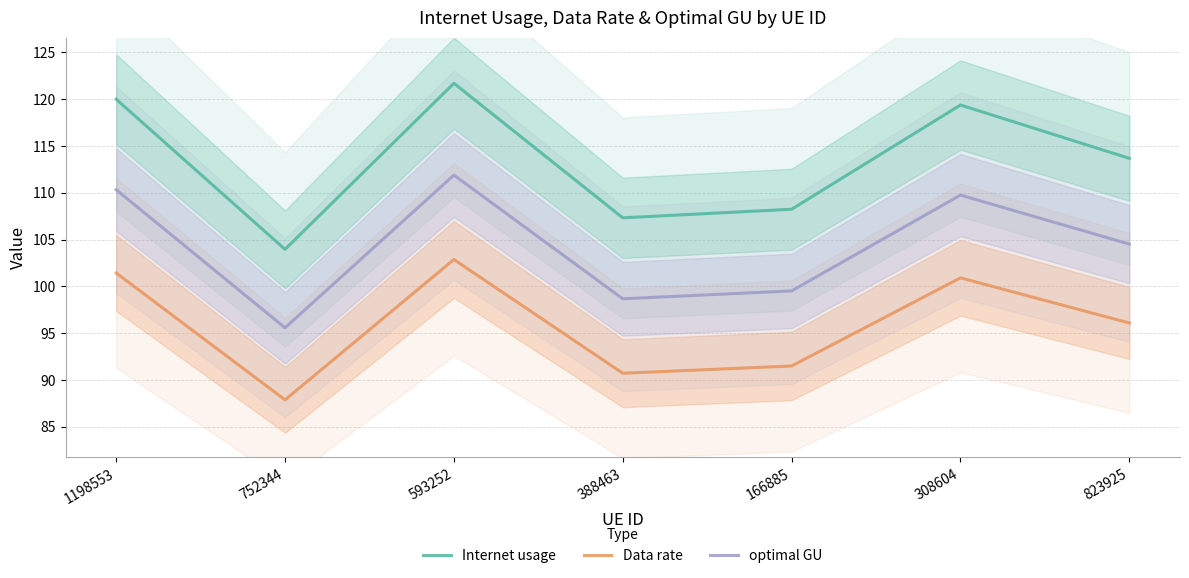

What is the maximum value shown in the chart?

121.7